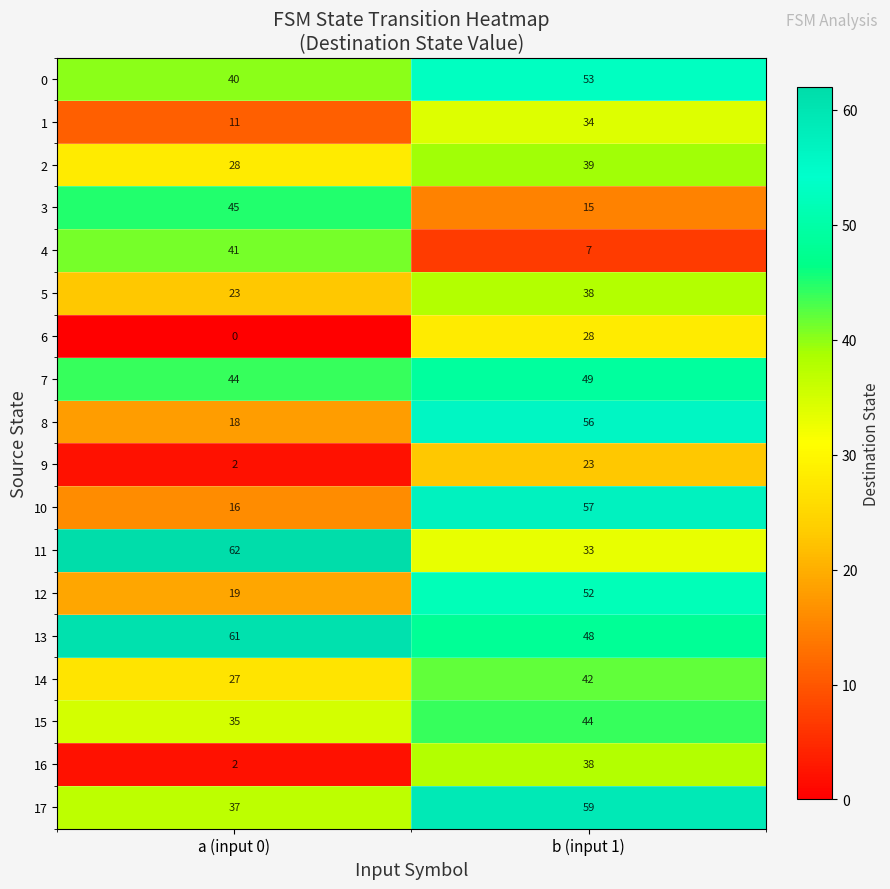

Which series has the largest total across all categories?

13